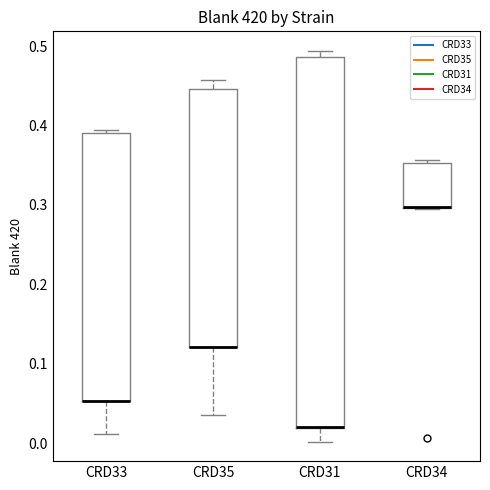

Reading left to right, transcribe this box plot: for each box, give where its median line is, the range the box spans, and where its two whiskers end, as read against the y-axis. The values are not printed on the chart, so give them approximately, as read against the axis.

CRD33: median 0.05 (drawn on the box's lower edge), box 0.05 to 0.39, whiskers 0.01 to 0.39 (just above the box's upper edge)
CRD35: median 0.12 (drawn on the box's lower edge), box 0.12 to 0.45, whiskers 0.04 to 0.46
CRD31: median 0.02 (drawn on the box's lower edge), box 0.02 to 0.49, whiskers 0.00 to 0.49 (just above the box's upper edge)
CRD34: median 0.30 (drawn on the box's lower edge), box 0.30 to 0.35, whiskers 0.30 to 0.36